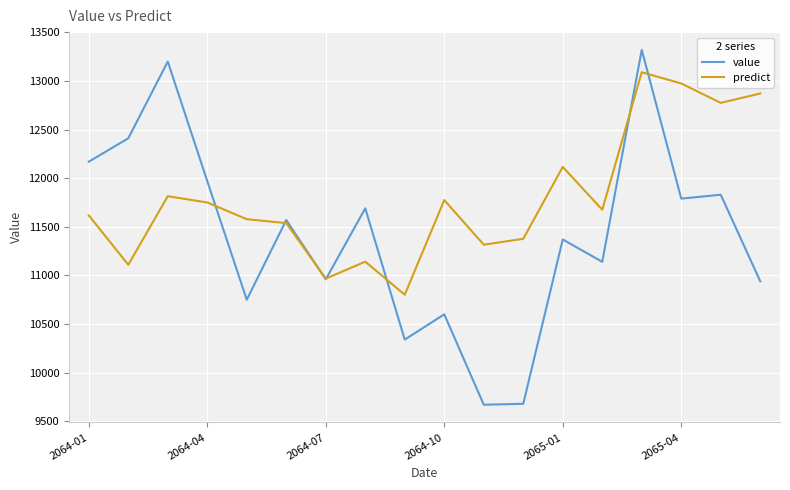

How many lines are shown in the chart?

2